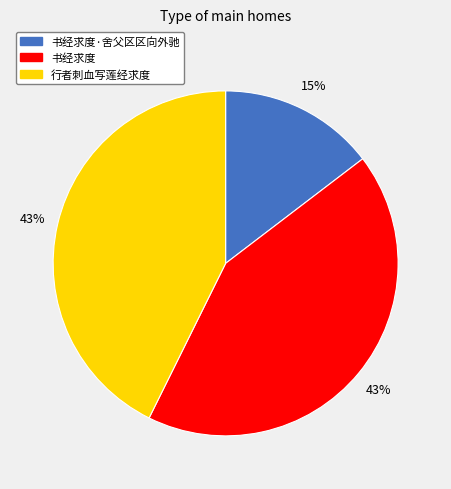

Count the number of slices in the pie.

3